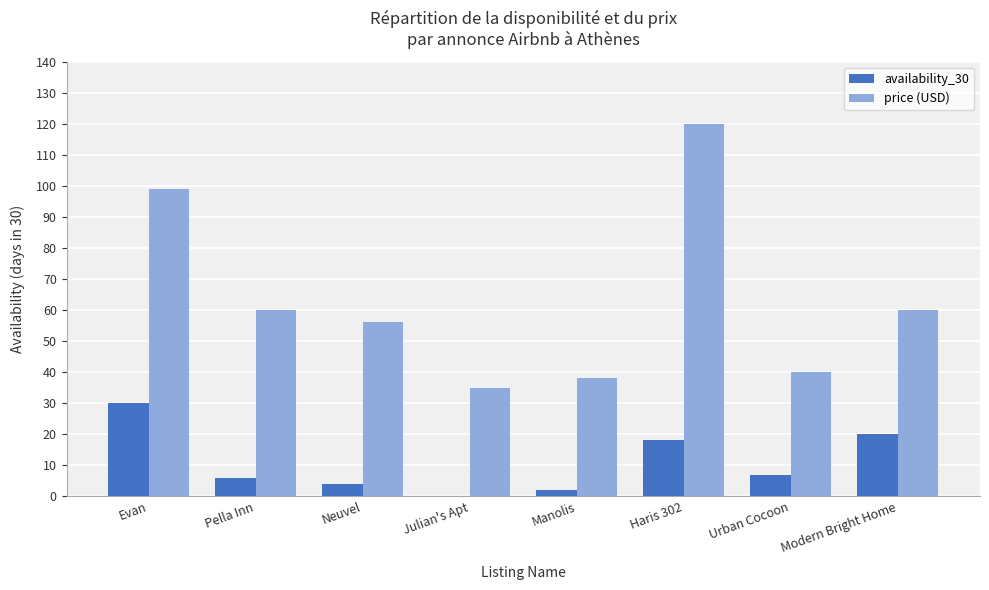

Between Evan and Neuvel, which series saw the biggest shift?

price (USD)